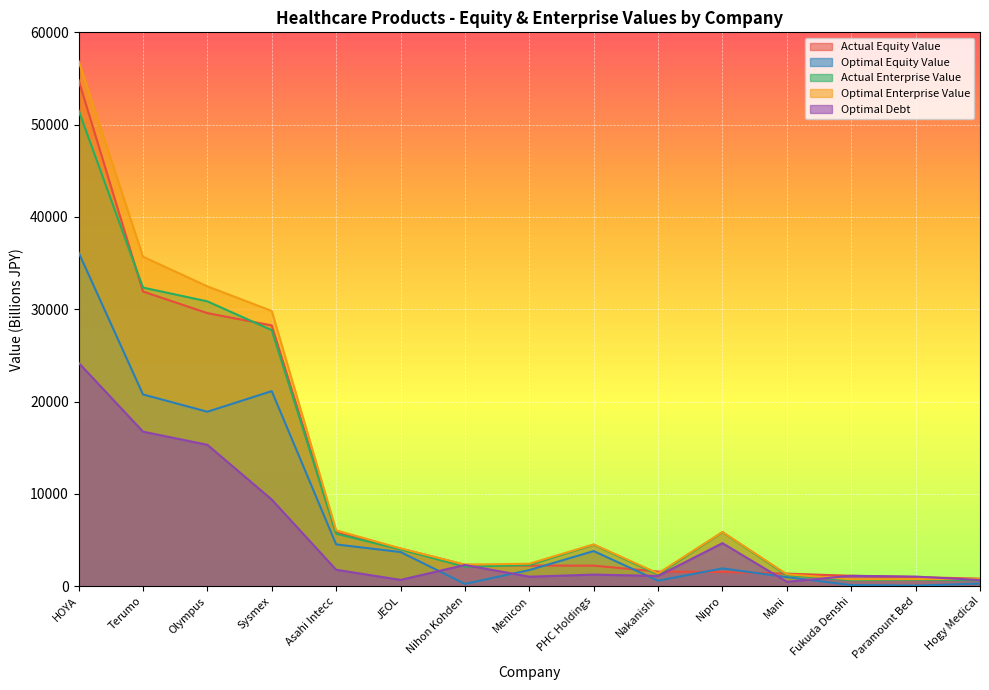

Reading left to right, list all the values displayed in this chart.

actual_equity_value: 54822.3	31921.5	29584.5	28249.7	5829.3	4071.4	2321.2	2231.7	2226.3	1585.0	1542.6	1363.5	1128.2	985.3	815.5
optimal_equity_value: 36155.7	20773.5	18899.2	21133.9	4526.1	3702.0	250.1	1744.9	3806.7	598.3	1928.8	984.4	122.6	65.3	285.5
actual_enterprise_value: 51545.1	32349.8	30857.0	27736.6	5683.5	3980.4	2110.6	2300.2	4491.1	1267.0	5849.1	1198.4	651.7	713.0	647.6
optimal_enterprise_value: 56895.0	35697.0	32482.9	29817.1	6054.2	4098.3	2337.5	2435.2	4528.7	1389.2	5873.6	1295.7	751.4	767.8	786.3
optimal_debt: 24204.6	16742.9	15317.9	9384.5	1780.9	682.7	2301.3	1029.3	1256.3	1110.8	4662.1	477.6	1126.1	1040.1	668.7